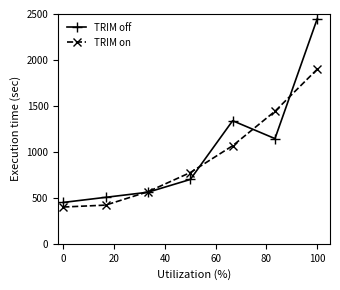

Which series has the largest total across all categories?

TRIM off